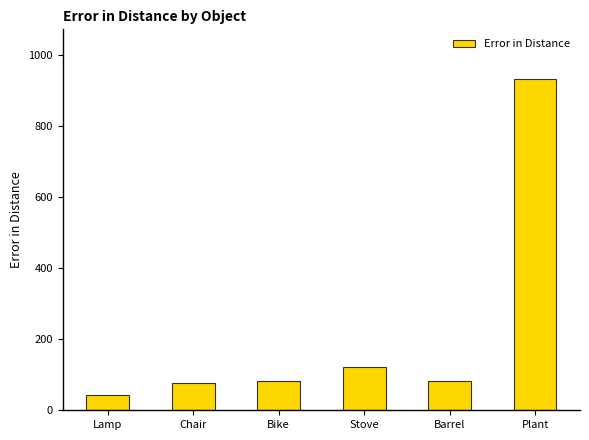

What is the label of the 5th bar from the right?

Chair